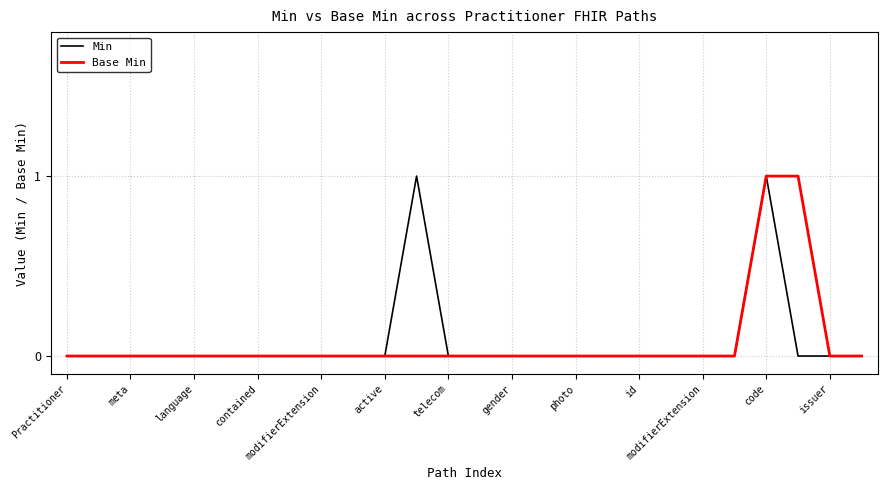

Does the chart have visible grid lines?

Yes